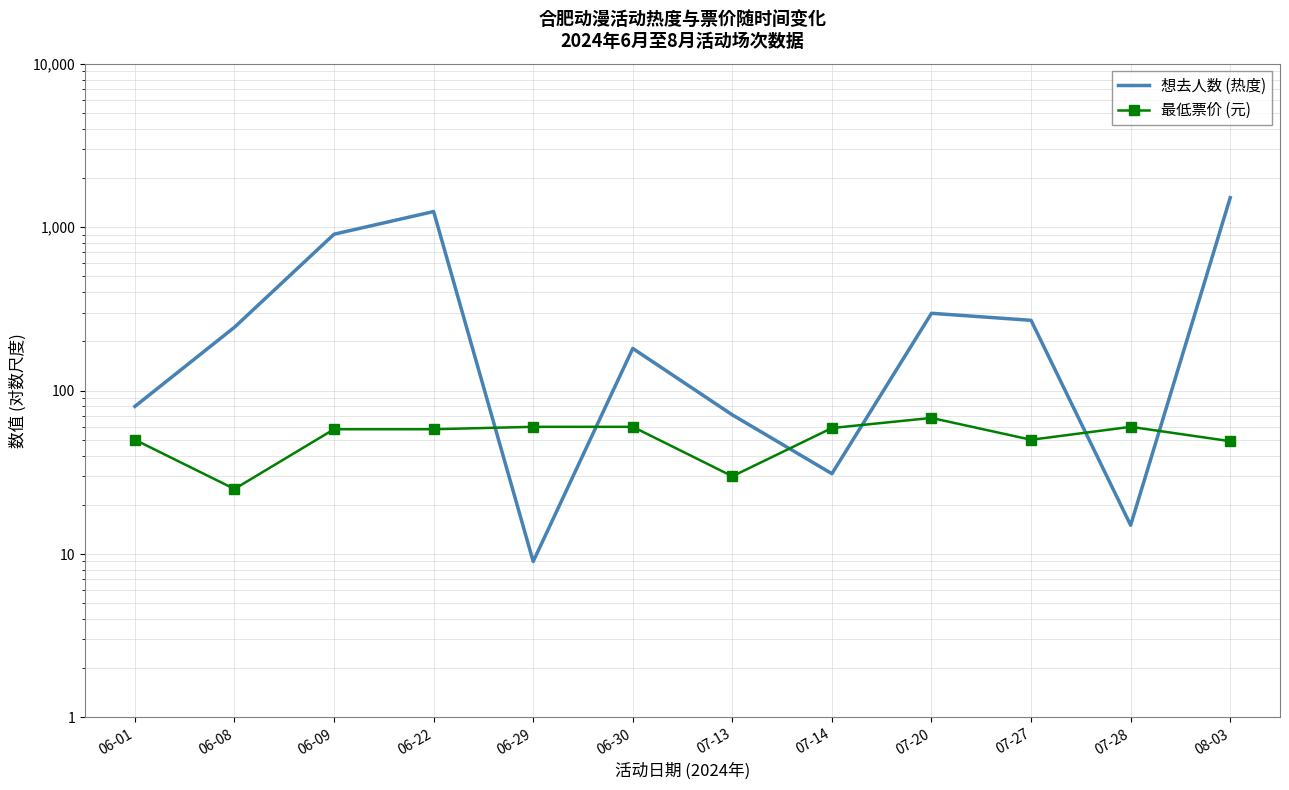

Between which two adjacent categories do 想去人数 (热度) and 最低票价 (元) first intersect?

06-22 and 06-29